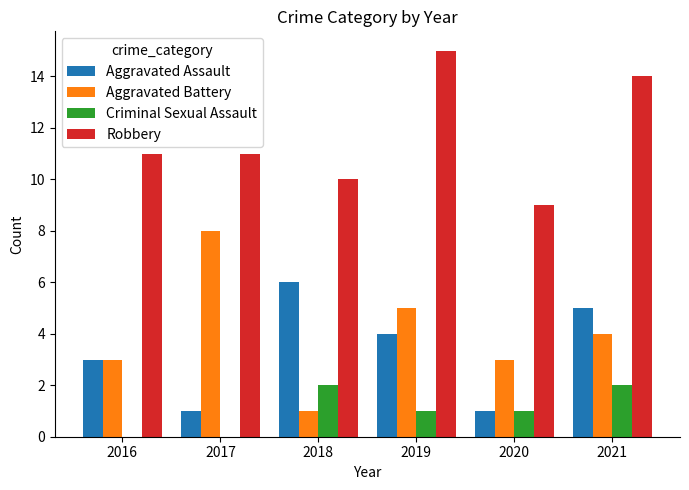

Is the value of Aggravated Battery at 2017 greater than the value of Aggravated Assault at 2018?

Yes